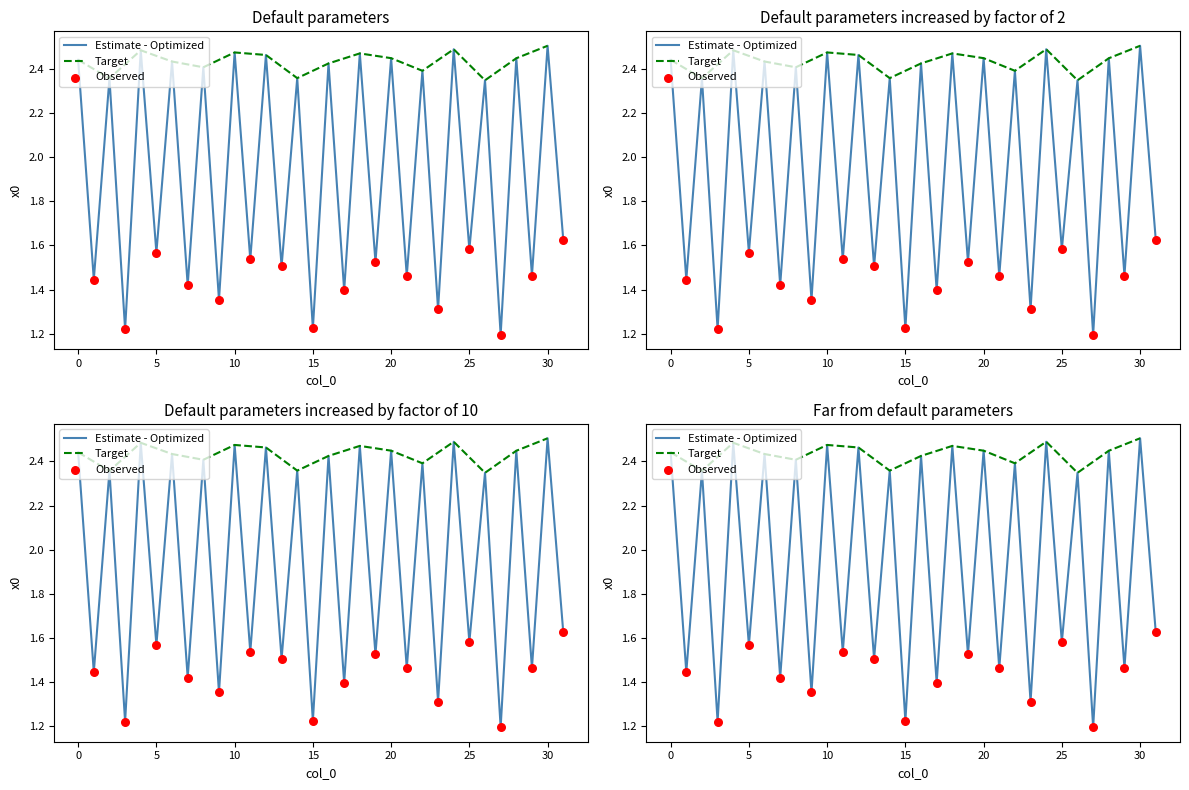

Approximately how many times larger is the value at 19 compared to 18?

0.6